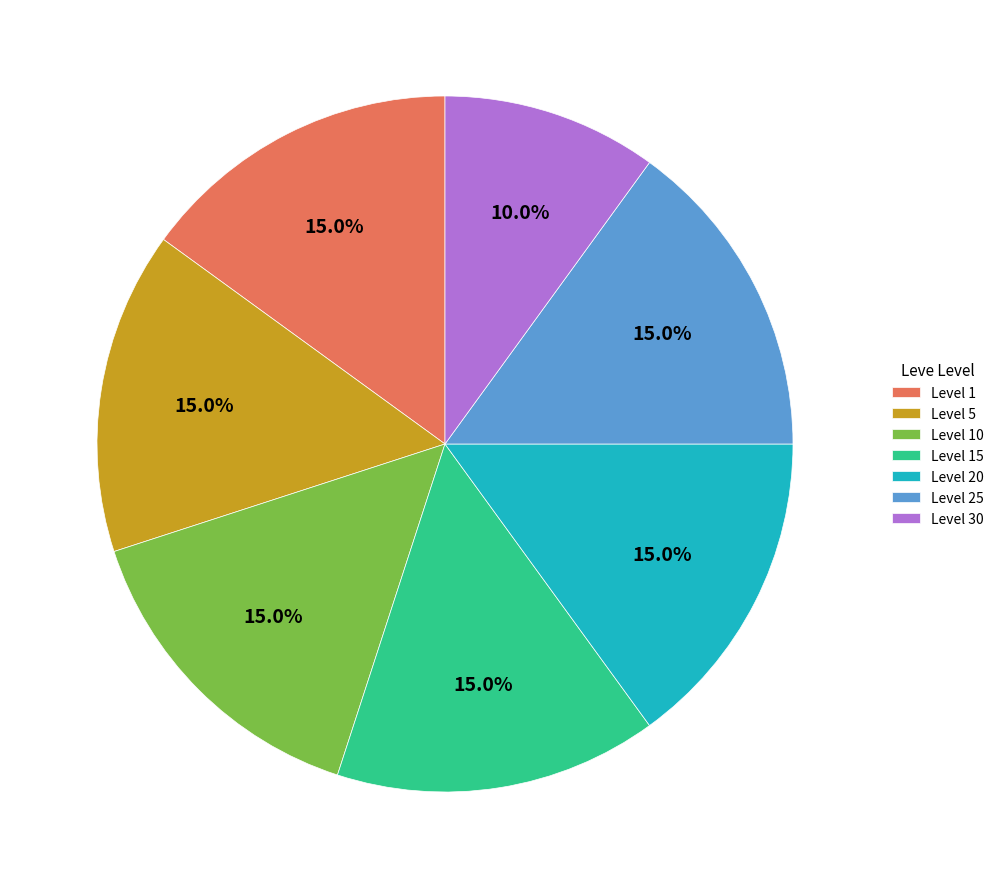

Count the number of slices in the pie.

7